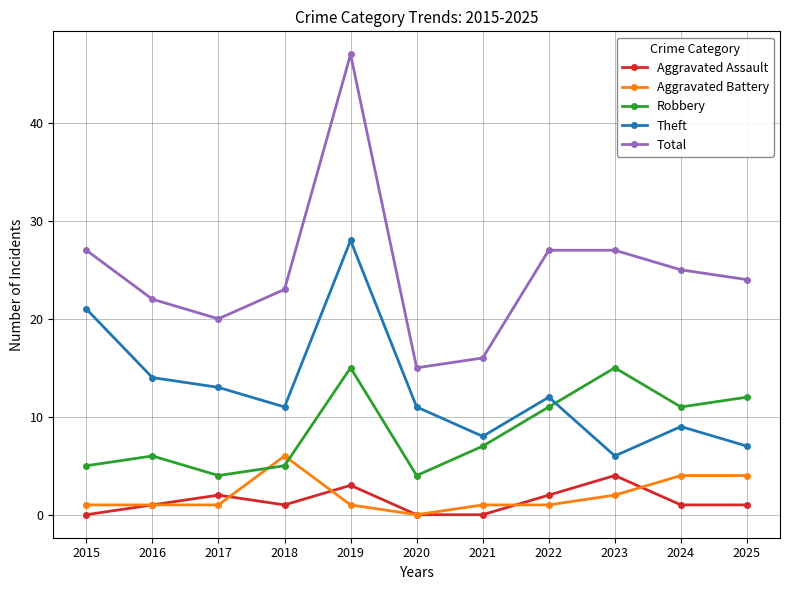

How many distinct data groups are displayed?

5